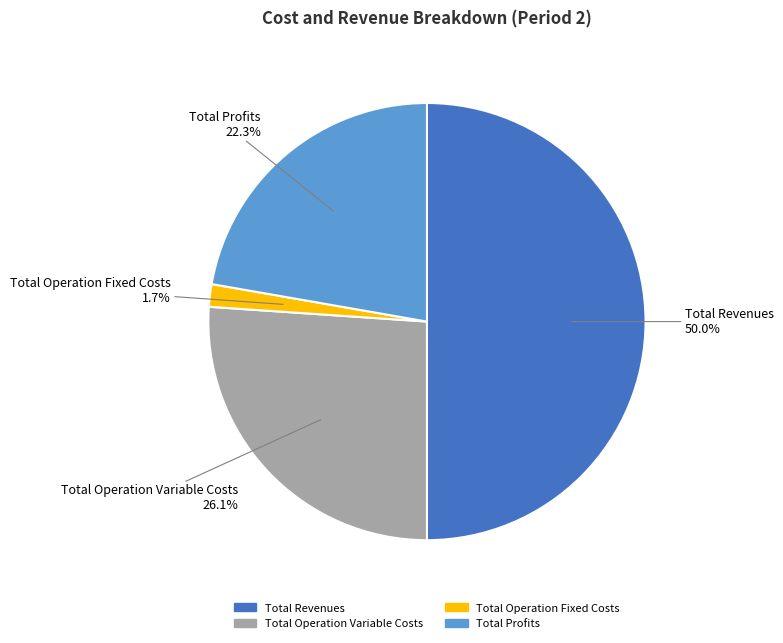

How many segments does this pie chart have?

4